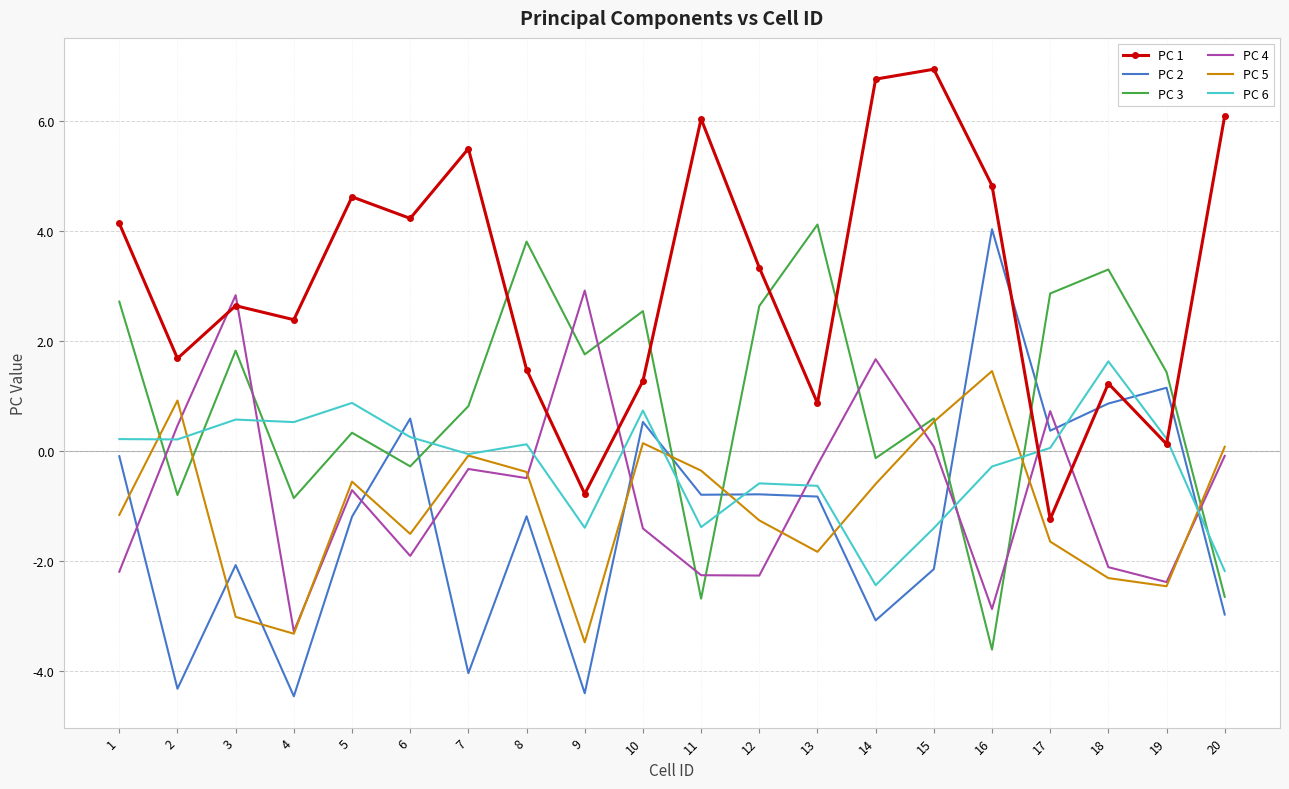

What is the sum of all PC 5 values?

-20.8